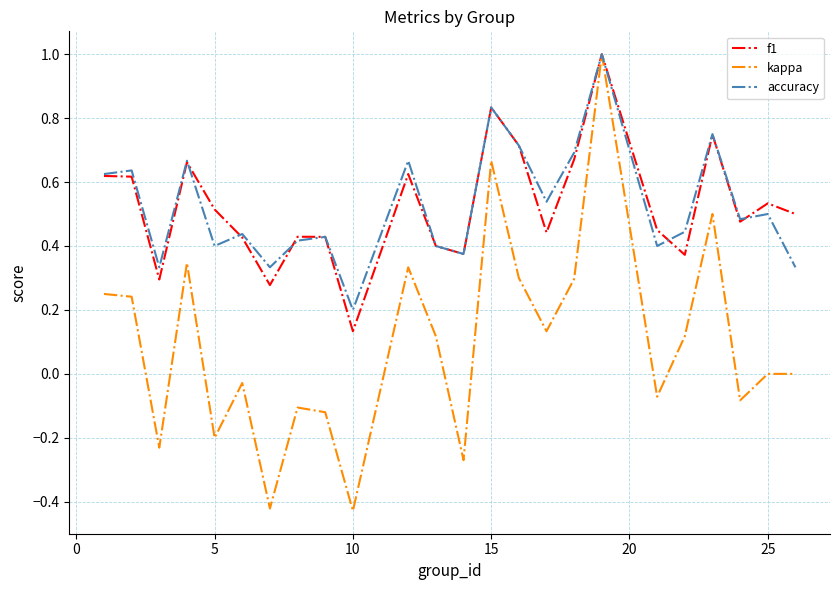

How many distinct data groups are displayed?

3